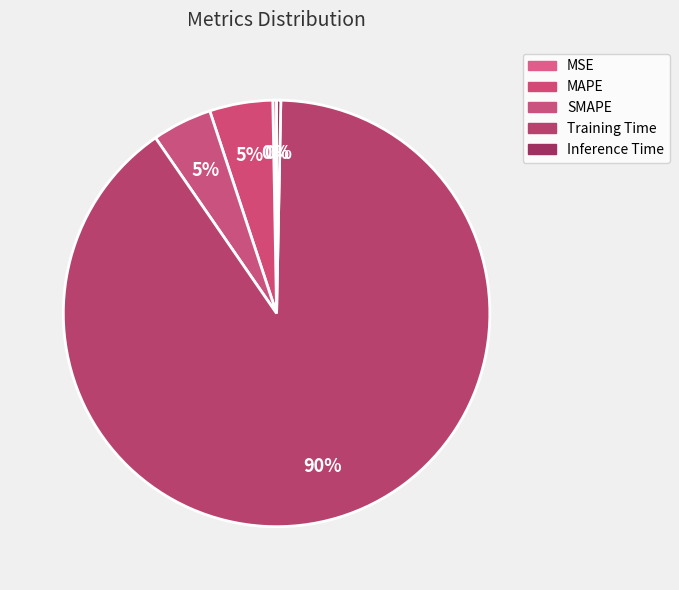

Count the number of slices in the pie.

5